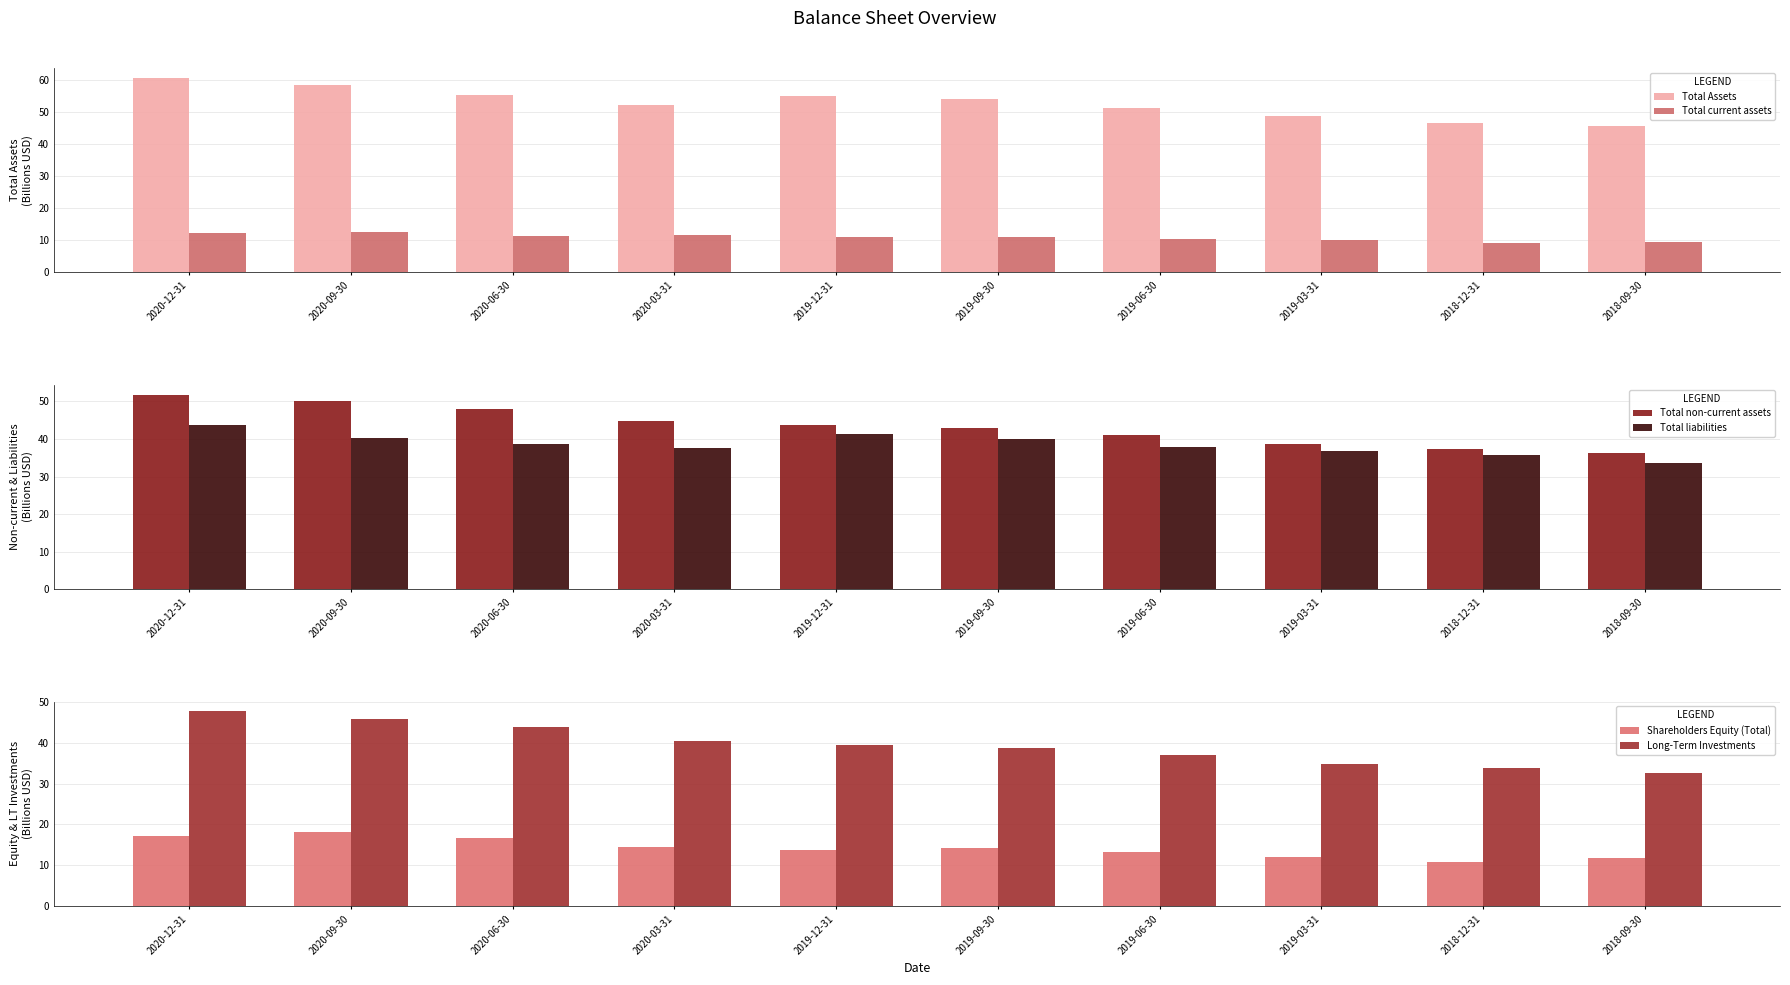

What are all the series names shown in the legend?

Total Assets, Total current assets, Total non-current assets, Total liabilities, Shareholders Equity (Total), Long-Term Investments